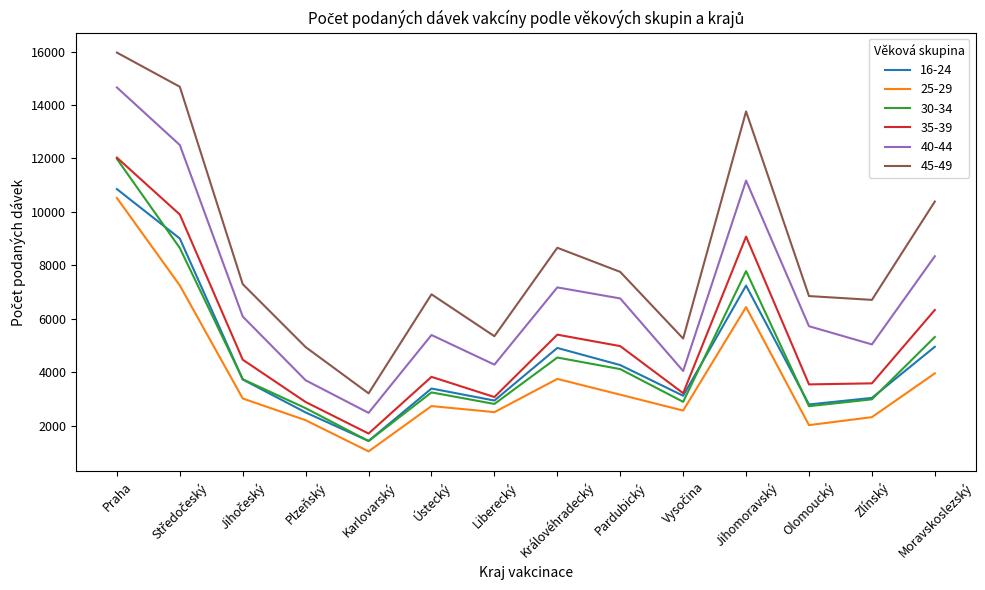

Between Praha and Zlínský, which series saw the biggest shift?

40-44